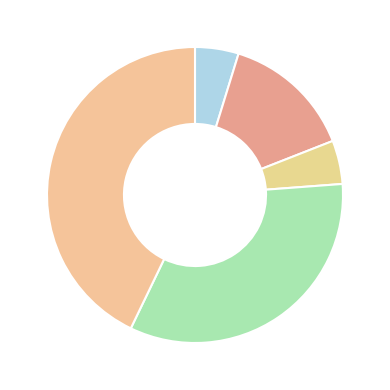

Which slice is the smallest?

Aggravated Assault